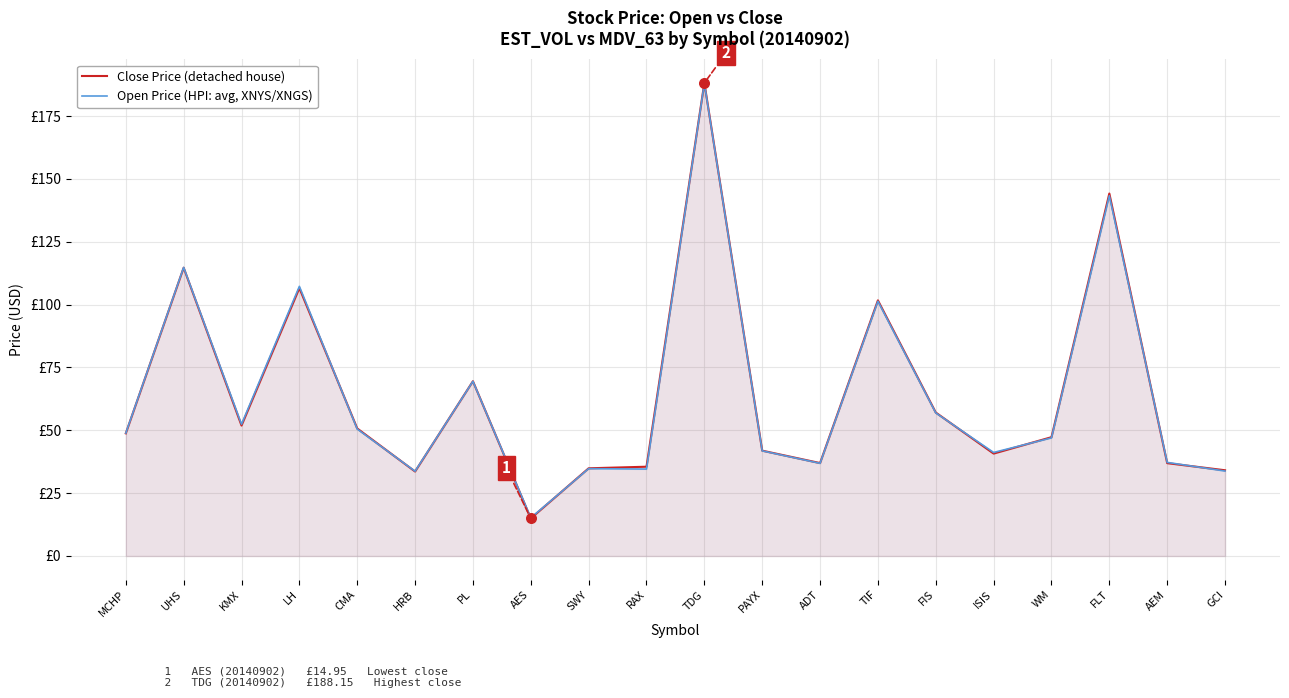

What is the total value across all series at RAX?

70.1